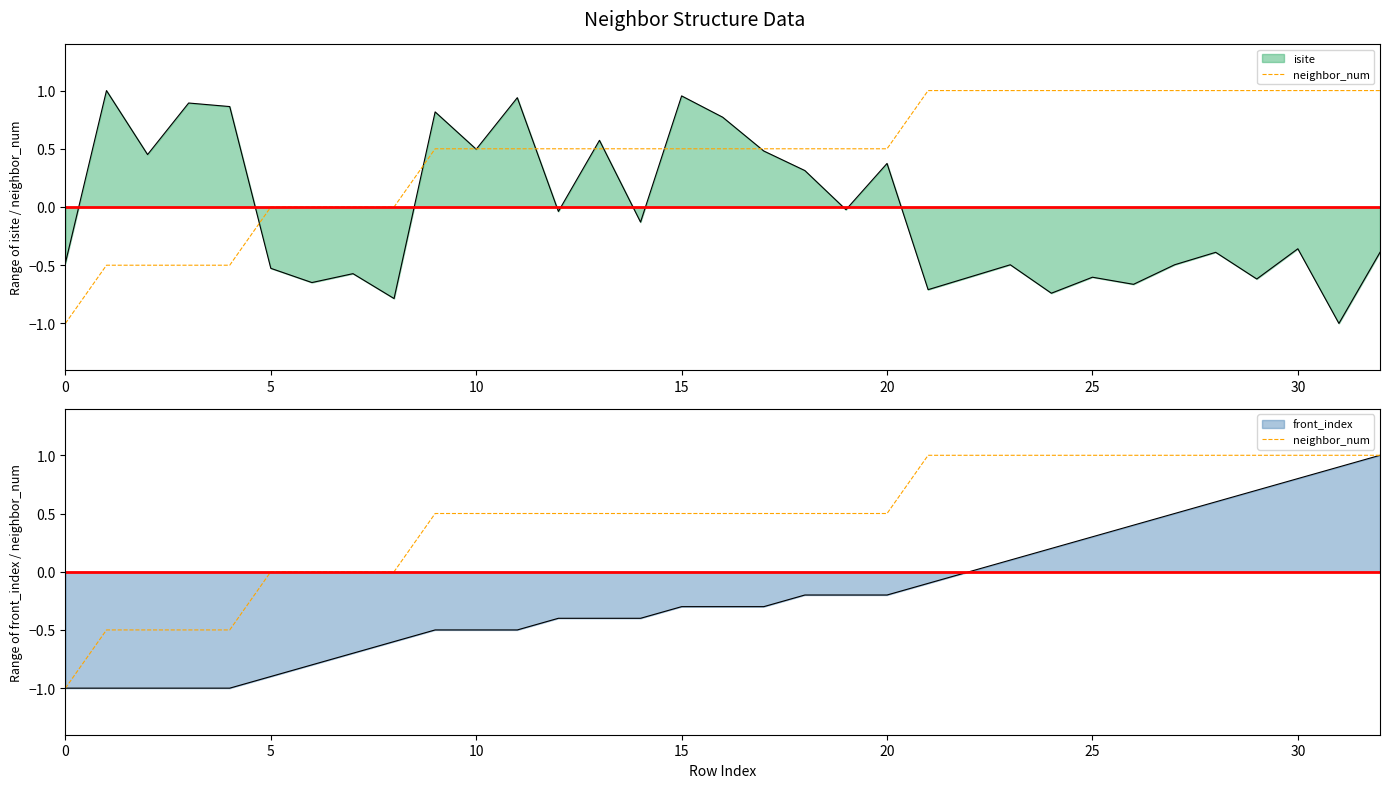

How many positive values are there?

24